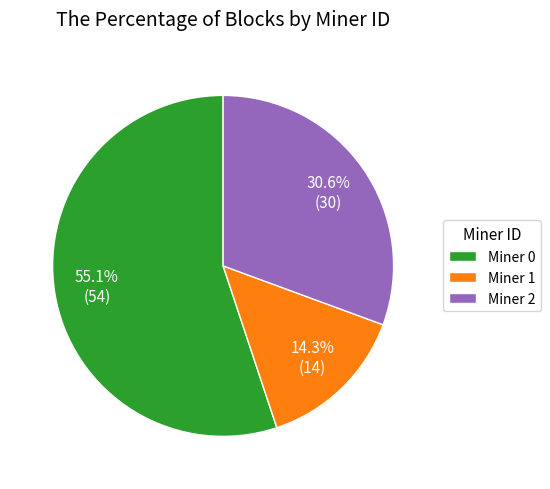

To the nearest percent, what percentage of the pie is Miner 2?

31%